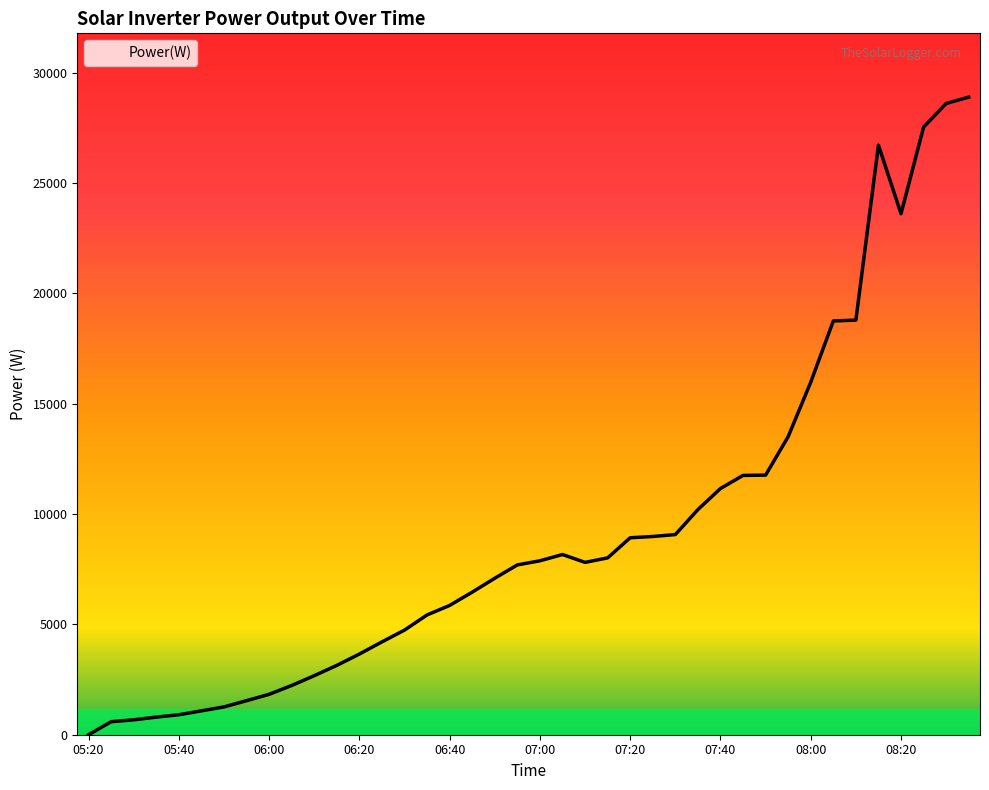

What is the maximum value shown in the chart?

28895